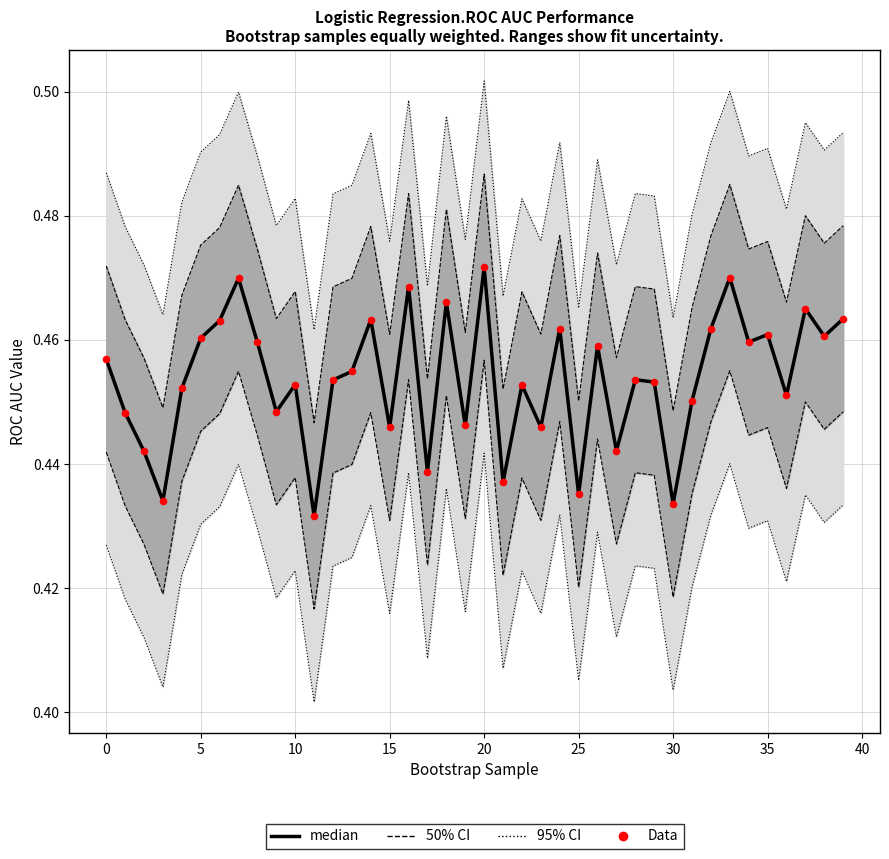

What is the total value across all series at 19?

0.9